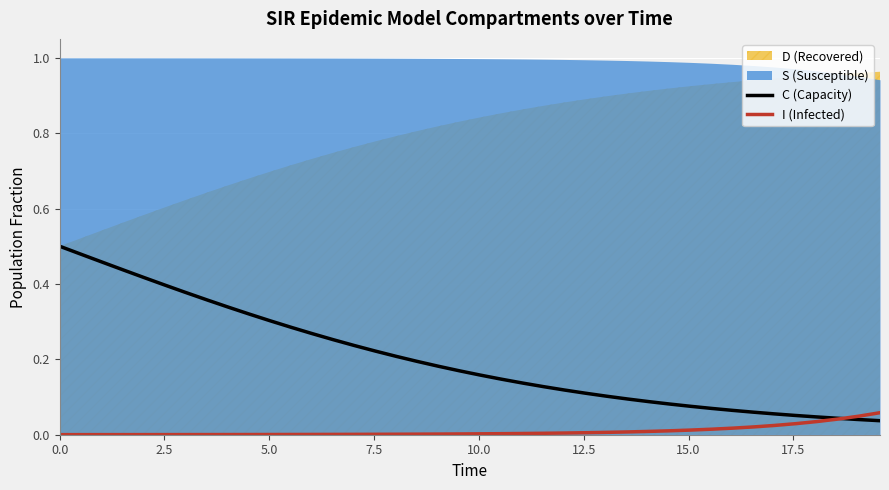

True or false: I (Infected) has a value of 0.0 at 22.

False